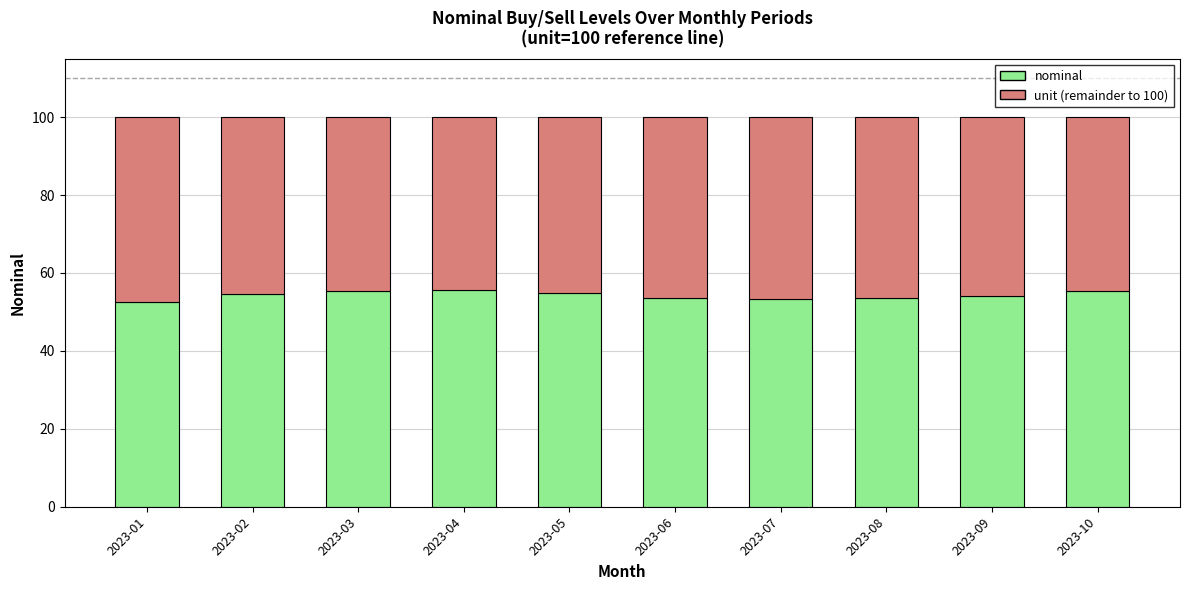

Count the number of categories in the chart.

10